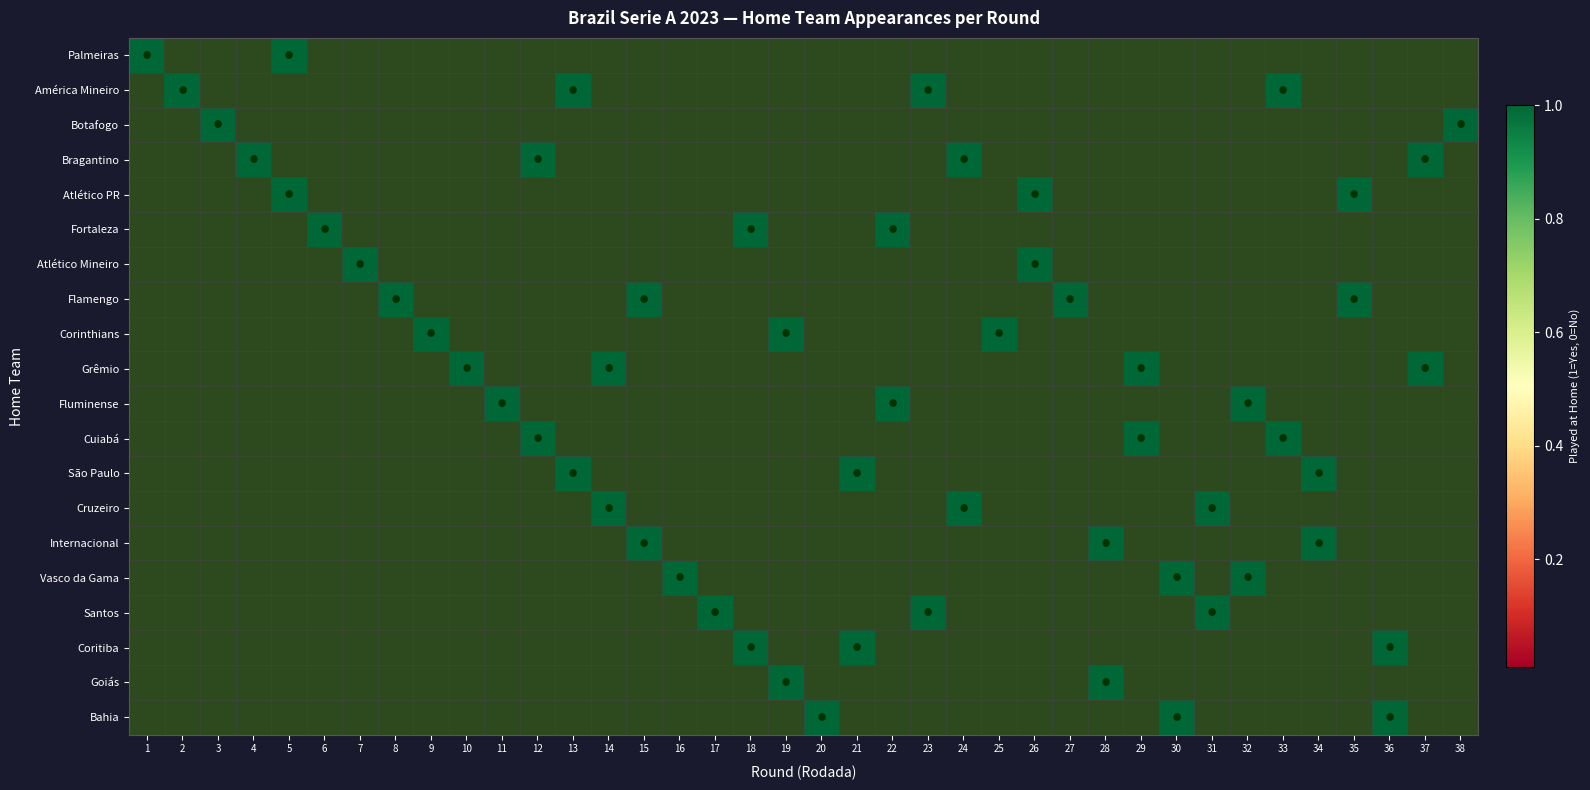

Reading right to left, transcribe all the data shown in this chart.

Palmeiras: 38=0	37=0	36=0	35=0	34=0	33=0	32=0	31=0	30=0	29=0	28=0	27=0	26=0	25=0	24=0	23=0	22=0	21=0	20=0	19=0	18=0	17=0	16=0	15=0	14=0	13=0	12=0	11=0	10=0	9=0	8=0	7=0	6=0	5=1	4=0	3=0	2=0	1=1
América Mineiro: 38=0	37=0	36=0	35=0	34=0	33=1	32=0	31=0	30=0	29=0	28=0	27=0	26=0	25=0	24=0	23=1	22=0	21=0	20=0	19=0	18=0	17=0	16=0	15=0	14=0	13=1	12=0	11=0	10=0	9=0	8=0	7=0	6=0	5=0	4=0	3=0	2=1	1=0
Botafogo: 38=1	37=0	36=0	35=0	34=0	33=0	32=0	31=0	30=0	29=0	28=0	27=0	26=0	25=0	24=0	23=0	22=0	21=0	20=0	19=0	18=0	17=0	16=0	15=0	14=0	13=0	12=0	11=0	10=0	9=0	8=0	7=0	6=0	5=0	4=0	3=1	2=0	1=0
Bragantino: 38=0	37=1	36=0	35=0	34=0	33=0	32=0	31=0	30=0	29=0	28=0	27=0	26=0	25=0	24=1	23=0	22=0	21=0	20=0	19=0	18=0	17=0	16=0	15=0	14=0	13=0	12=1	11=0	10=0	9=0	8=0	7=0	6=0	5=0	4=1	3=0	2=0	1=0
Atlético PR: 38=0	37=0	36=0	35=1	34=0	33=0	32=0	31=0	30=0	29=0	28=0	27=0	26=1	25=0	24=0	23=0	22=0	21=0	20=0	19=0	18=0	17=0	16=0	15=0	14=0	13=0	12=0	11=0	10=0	9=0	8=0	7=0	6=0	5=1	4=0	3=0	2=0	1=0
Fortaleza: 38=0	37=0	36=0	35=0	34=0	33=0	32=0	31=0	30=0	29=0	28=0	27=0	26=0	25=0	24=0	23=0	22=1	21=0	20=0	19=0	18=1	17=0	16=0	15=0	14=0	13=0	12=0	11=0	10=0	9=0	8=0	7=0	6=1	5=0	4=0	3=0	2=0	1=0
Atlético Mineiro: 38=0	37=0	36=0	35=0	34=0	33=0	32=0	31=0	30=0	29=0	28=0	27=0	26=1	25=0	24=0	23=0	22=0	21=0	20=0	19=0	18=0	17=0	16=0	15=0	14=0	13=0	12=0	11=0	10=0	9=0	8=0	7=1	6=0	5=0	4=0	3=0	2=0	1=0
Flamengo: 38=0	37=0	36=0	35=1	34=0	33=0	32=0	31=0	30=0	29=0	28=0	27=1	26=0	25=0	24=0	23=0	22=0	21=0	20=0	19=0	18=0	17=0	16=0	15=1	14=0	13=0	12=0	11=0	10=0	9=0	8=1	7=0	6=0	5=0	4=0	3=0	2=0	1=0
Corinthians: 38=0	37=0	36=0	35=0	34=0	33=0	32=0	31=0	30=0	29=0	28=0	27=0	26=0	25=1	24=0	23=0	22=0	21=0	20=0	19=1	18=0	17=0	16=0	15=0	14=0	13=0	12=0	11=0	10=0	9=1	8=0	7=0	6=0	5=0	4=0	3=0	2=0	1=0
Grêmio: 38=0	37=1	36=0	35=0	34=0	33=0	32=0	31=0	30=0	29=1	28=0	27=0	26=0	25=0	24=0	23=0	22=0	21=0	20=0	19=0	18=0	17=0	16=0	15=0	14=1	13=0	12=0	11=0	10=1	9=0	8=0	7=0	6=0	5=0	4=0	3=0	2=0	1=0
Fluminense: 38=0	37=0	36=0	35=0	34=0	33=0	32=1	31=0	30=0	29=0	28=0	27=0	26=0	25=0	24=0	23=0	22=1	21=0	20=0	19=0	18=0	17=0	16=0	15=0	14=0	13=0	12=0	11=1	10=0	9=0	8=0	7=0	6=0	5=0	4=0	3=0	2=0	1=0
Cuiabá: 38=0	37=0	36=0	35=0	34=0	33=1	32=0	31=0	30=0	29=1	28=0	27=0	26=0	25=0	24=0	23=0	22=0	21=0	20=0	19=0	18=0	17=0	16=0	15=0	14=0	13=0	12=1	11=0	10=0	9=0	8=0	7=0	6=0	5=0	4=0	3=0	2=0	1=0
São Paulo: 38=0	37=0	36=0	35=0	34=1	33=0	32=0	31=0	30=0	29=0	28=0	27=0	26=0	25=0	24=0	23=0	22=0	21=1	20=0	19=0	18=0	17=0	16=0	15=0	14=0	13=1	12=0	11=0	10=0	9=0	8=0	7=0	6=0	5=0	4=0	3=0	2=0	1=0
Cruzeiro: 38=0	37=0	36=0	35=0	34=0	33=0	32=0	31=1	30=0	29=0	28=0	27=0	26=0	25=0	24=1	23=0	22=0	21=0	20=0	19=0	18=0	17=0	16=0	15=0	14=1	13=0	12=0	11=0	10=0	9=0	8=0	7=0	6=0	5=0	4=0	3=0	2=0	1=0
Internacional: 38=0	37=0	36=0	35=0	34=1	33=0	32=0	31=0	30=0	29=0	28=1	27=0	26=0	25=0	24=0	23=0	22=0	21=0	20=0	19=0	18=0	17=0	16=0	15=1	14=0	13=0	12=0	11=0	10=0	9=0	8=0	7=0	6=0	5=0	4=0	3=0	2=0	1=0
Vasco da Gama: 38=0	37=0	36=0	35=0	34=0	33=0	32=1	31=0	30=1	29=0	28=0	27=0	26=0	25=0	24=0	23=0	22=0	21=0	20=0	19=0	18=0	17=0	16=1	15=0	14=0	13=0	12=0	11=0	10=0	9=0	8=0	7=0	6=0	5=0	4=0	3=0	2=0	1=0
Santos: 38=0	37=0	36=0	35=0	34=0	33=0	32=0	31=1	30=0	29=0	28=0	27=0	26=0	25=0	24=0	23=1	22=0	21=0	20=0	19=0	18=0	17=1	16=0	15=0	14=0	13=0	12=0	11=0	10=0	9=0	8=0	7=0	6=0	5=0	4=0	3=0	2=0	1=0
Coritiba: 38=0	37=0	36=1	35=0	34=0	33=0	32=0	31=0	30=0	29=0	28=0	27=0	26=0	25=0	24=0	23=0	22=0	21=1	20=0	19=0	18=1	17=0	16=0	15=0	14=0	13=0	12=0	11=0	10=0	9=0	8=0	7=0	6=0	5=0	4=0	3=0	2=0	1=0
Goiás: 38=0	37=0	36=0	35=0	34=0	33=0	32=0	31=0	30=0	29=0	28=1	27=0	26=0	25=0	24=0	23=0	22=0	21=0	20=0	19=1	18=0	17=0	16=0	15=0	14=0	13=0	12=0	11=0	10=0	9=0	8=0	7=0	6=0	5=0	4=0	3=0	2=0	1=0
Bahia: 38=0	37=0	36=1	35=0	34=0	33=0	32=0	31=0	30=1	29=0	28=0	27=0	26=0	25=0	24=0	23=0	22=0	21=0	20=1	19=0	18=0	17=0	16=0	15=0	14=0	13=0	12=0	11=0	10=0	9=0	8=0	7=0	6=0	5=0	4=0	3=0	2=0	1=0